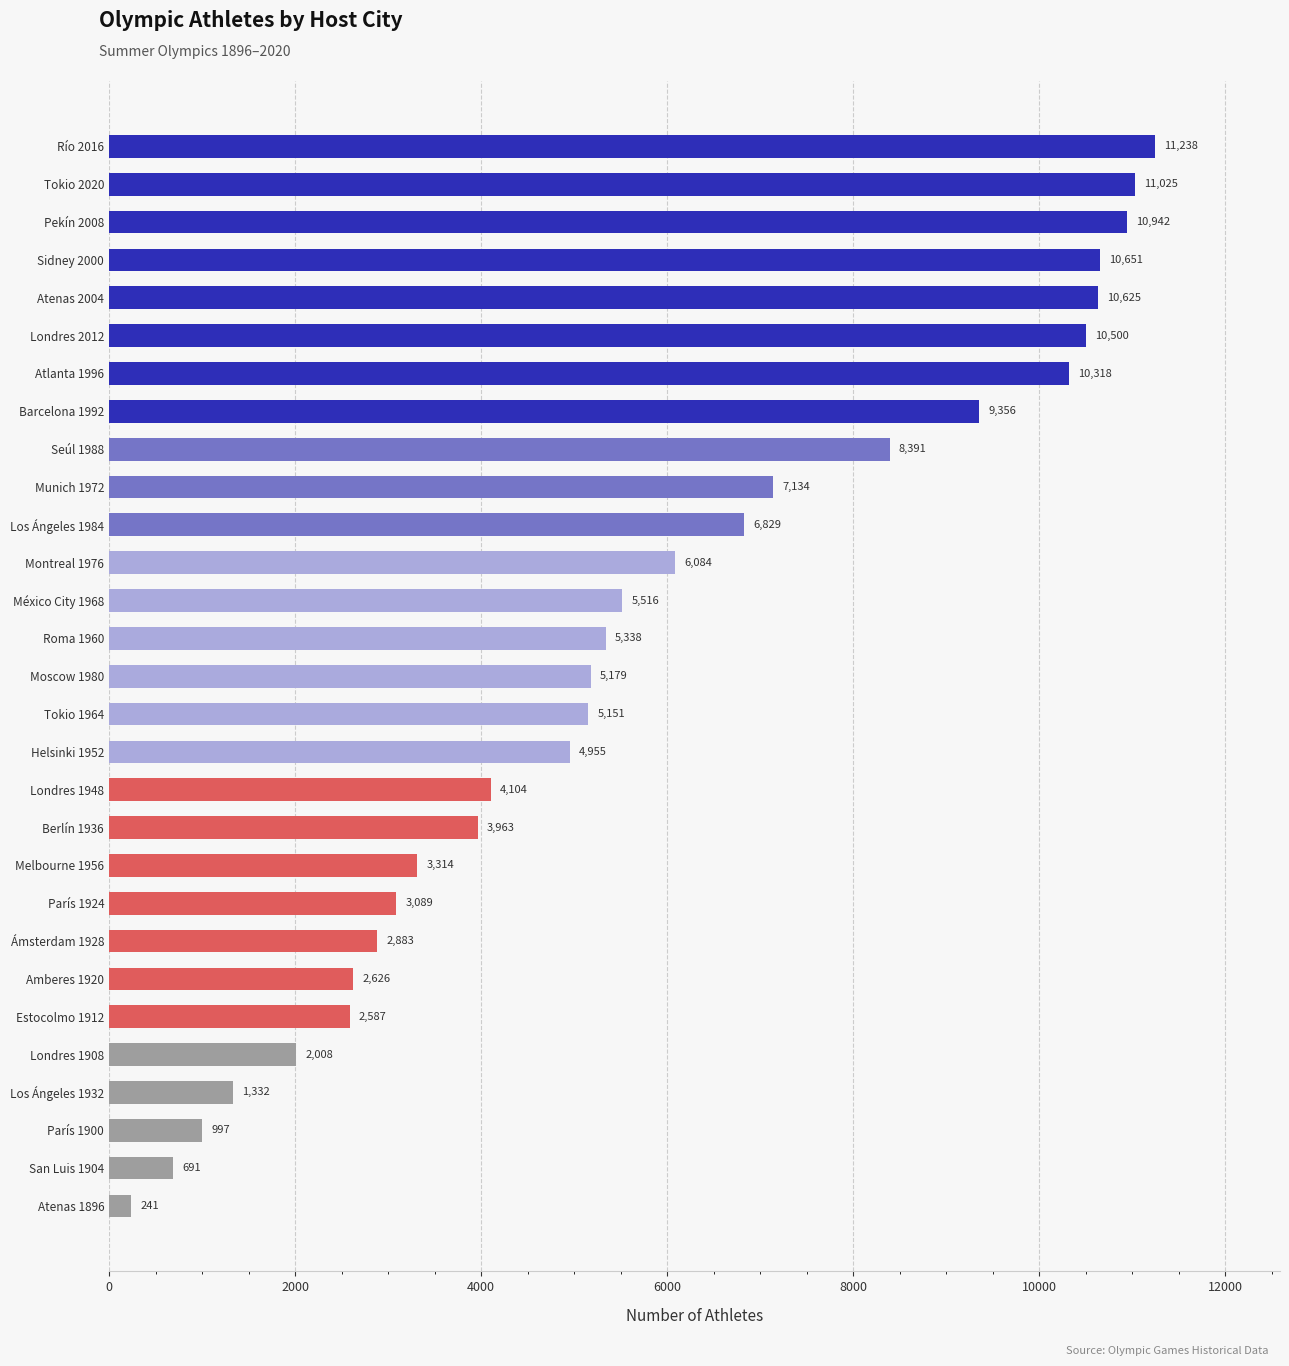

The value at Helsinki 1952 is 6586. True or false?

False